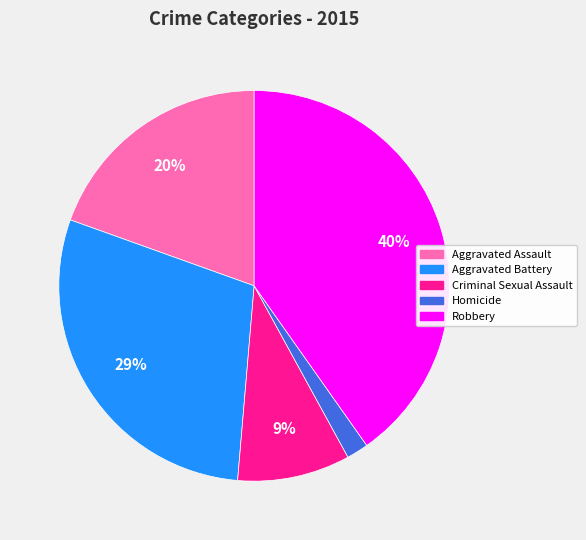

Is the sum of Robbery and Aggravated Assault greater than half?

Yes